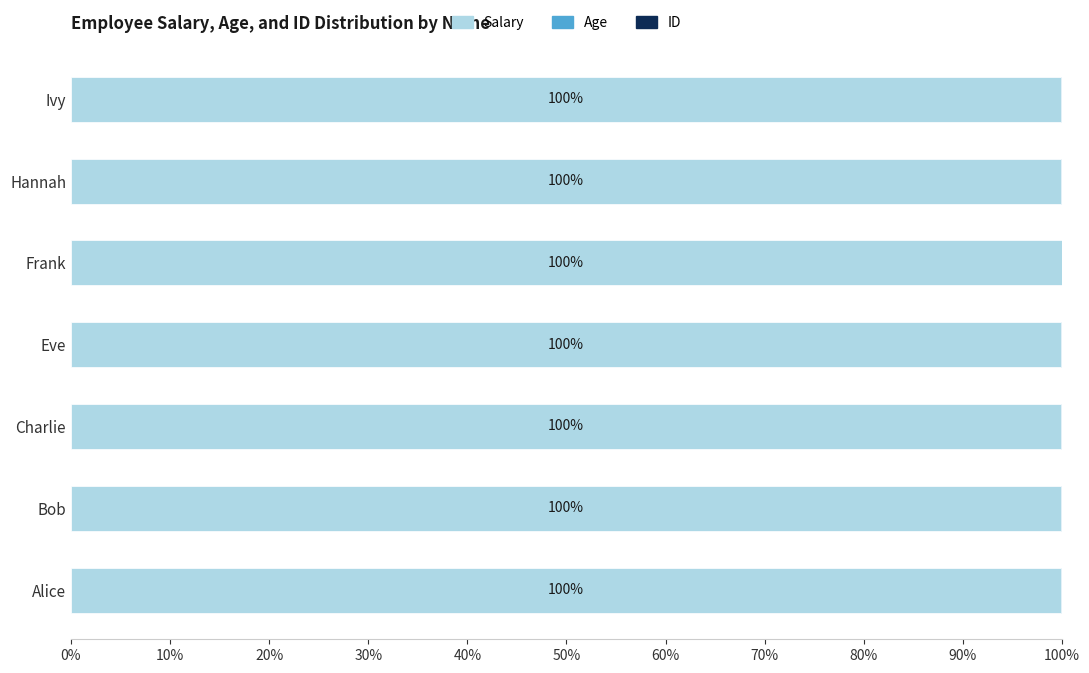

The Salary series shows 100.0 at Frank. True or false?

True